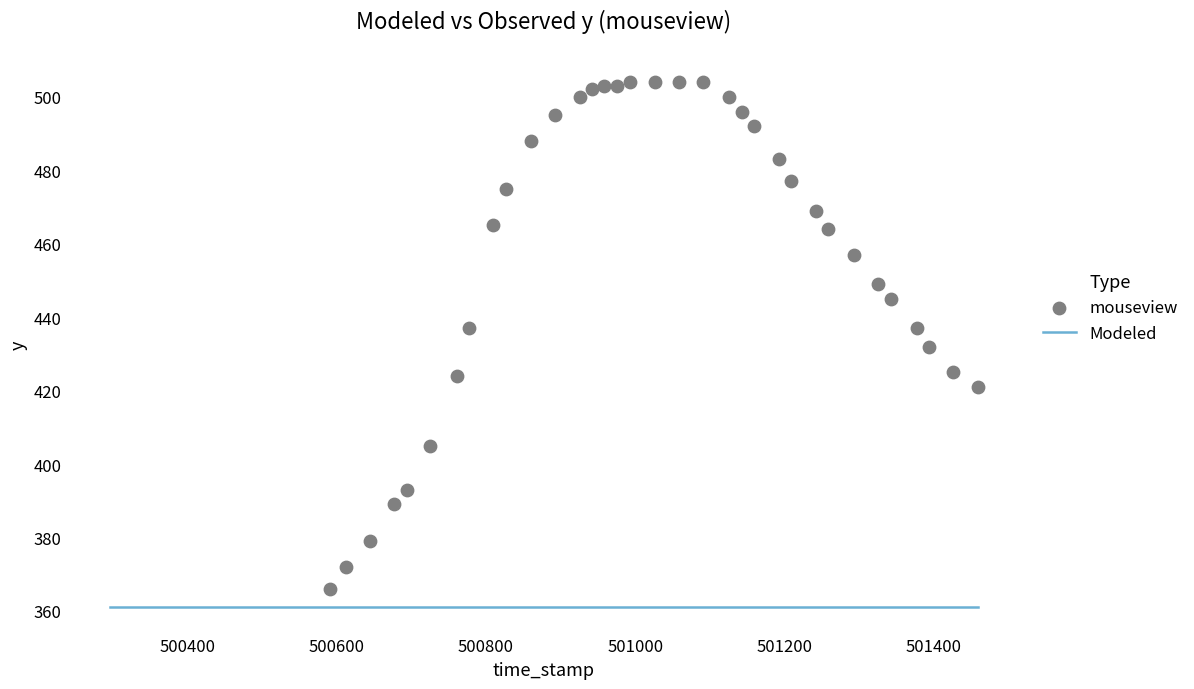

What is the range of Y values (max minus min)?

138